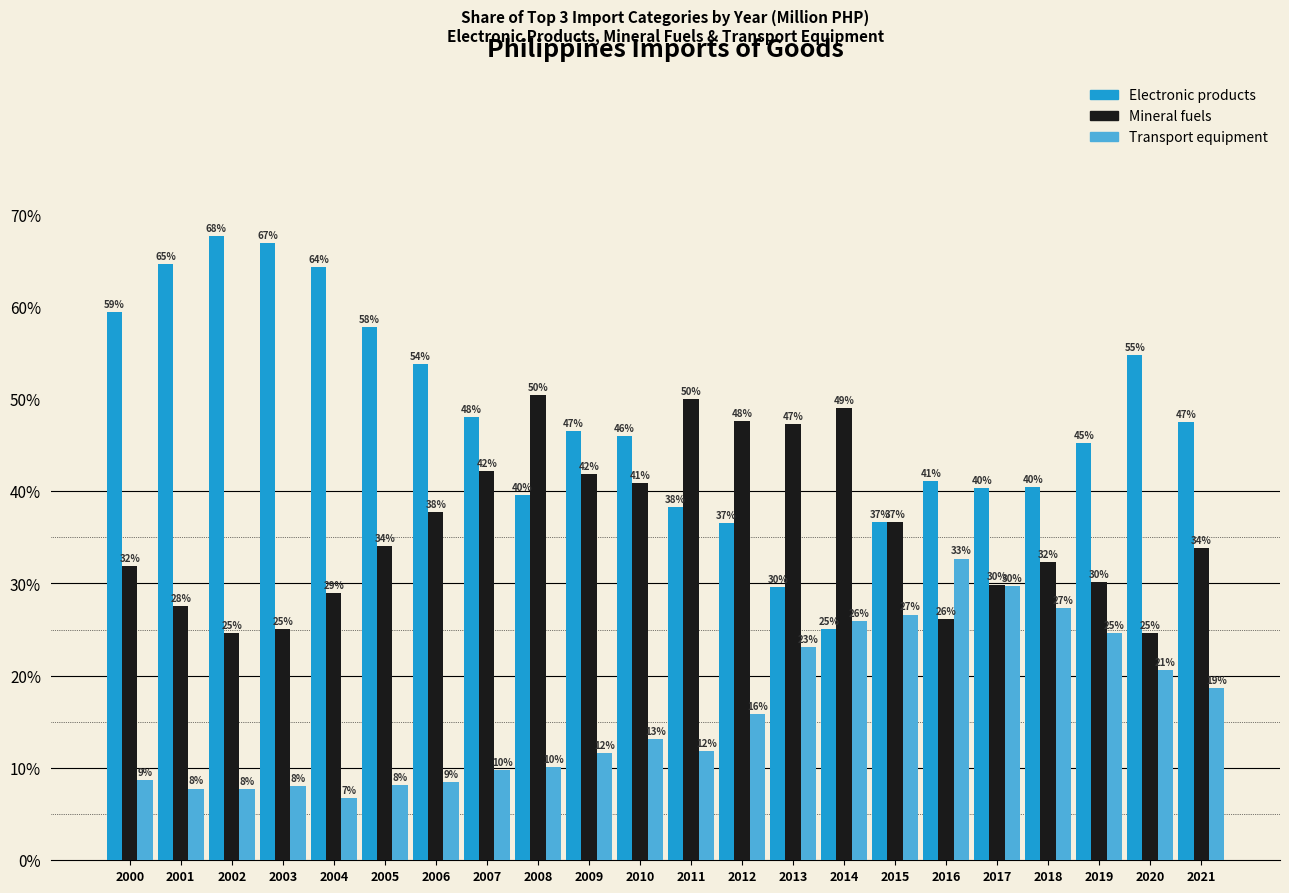

Is the value of Electronic products at 2005 greater than the value of Mineral fuels at 2021?

Yes